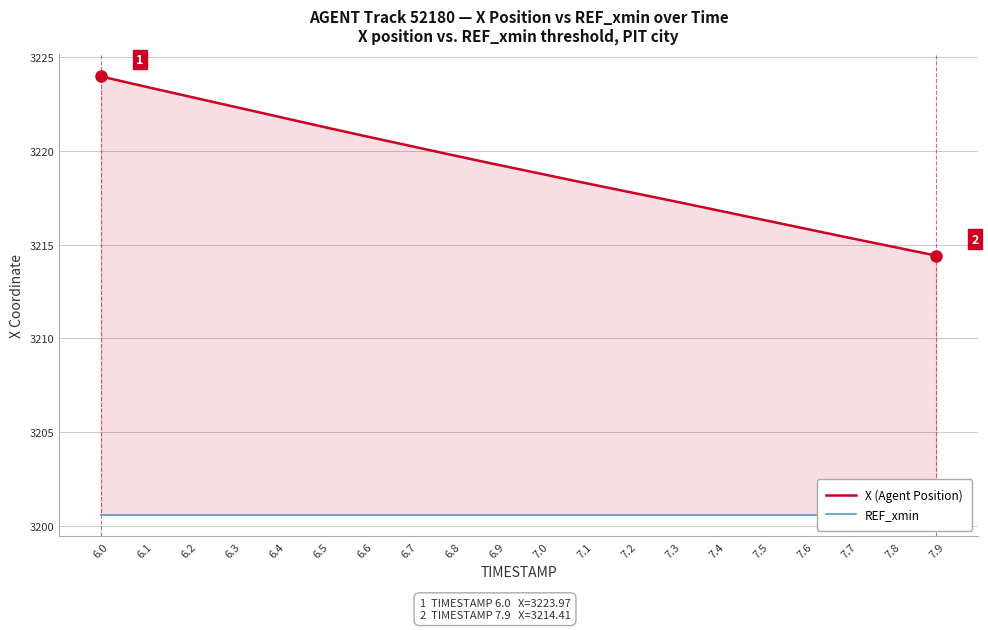

What position from the left is 6.0?

1